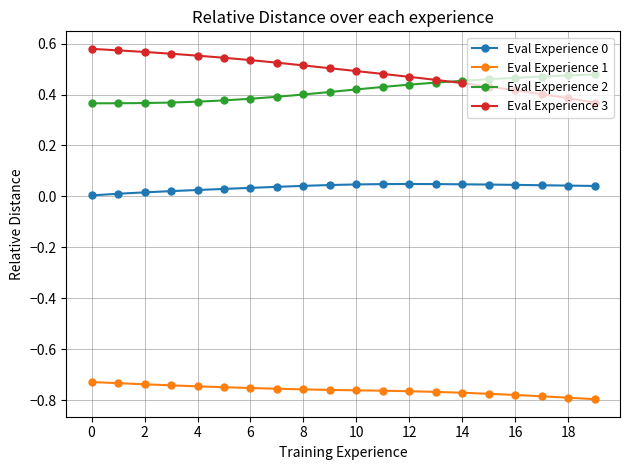

Which series has the largest total across all categories?

Eval Experience 3